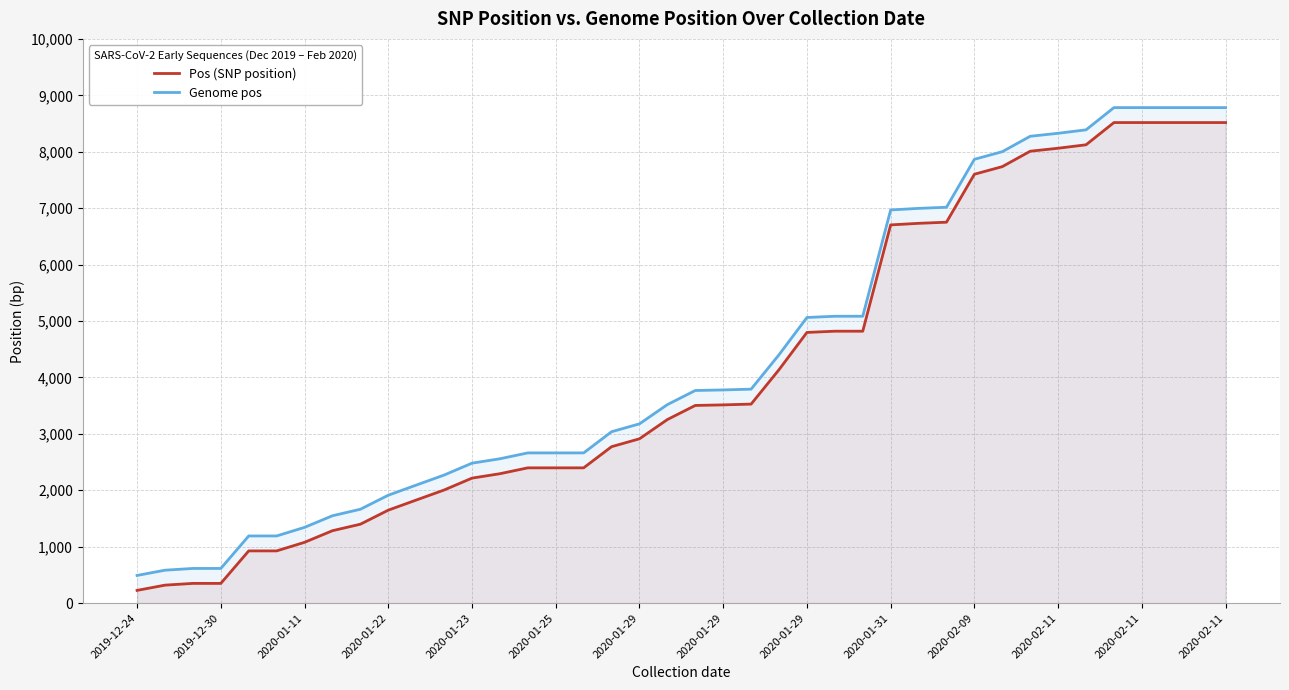

Which series has the widest spread of values?

Pos (SNP position)